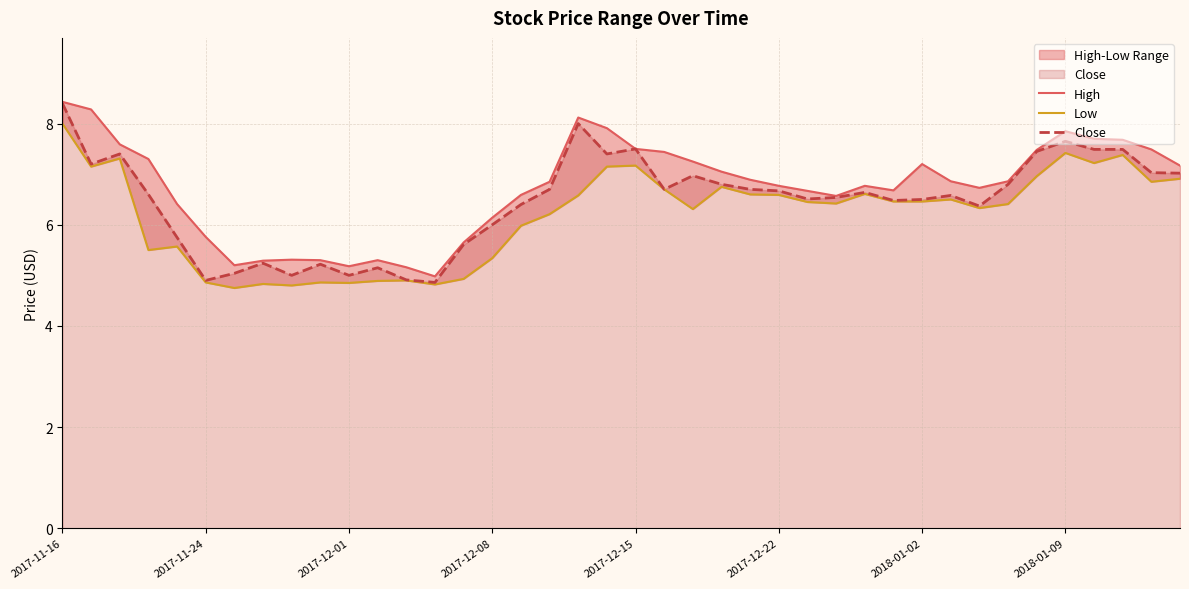

What is the maximum value for Close?

8.4